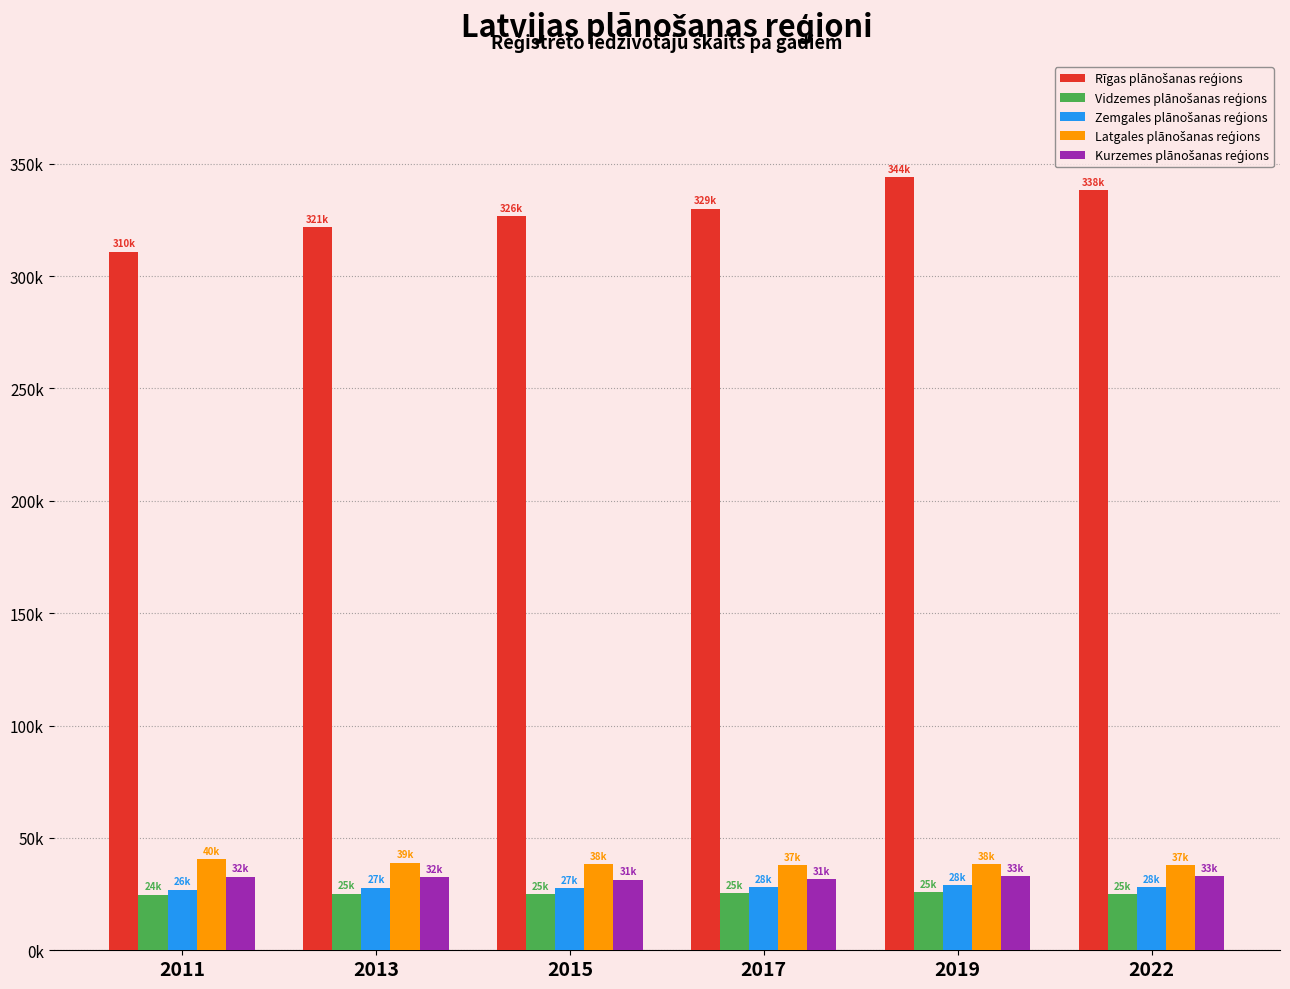

Is the value of Latgales plānošanas reģions at 2013 greater than the value of Kurzemes plānošanas reģions at 2019?

Yes